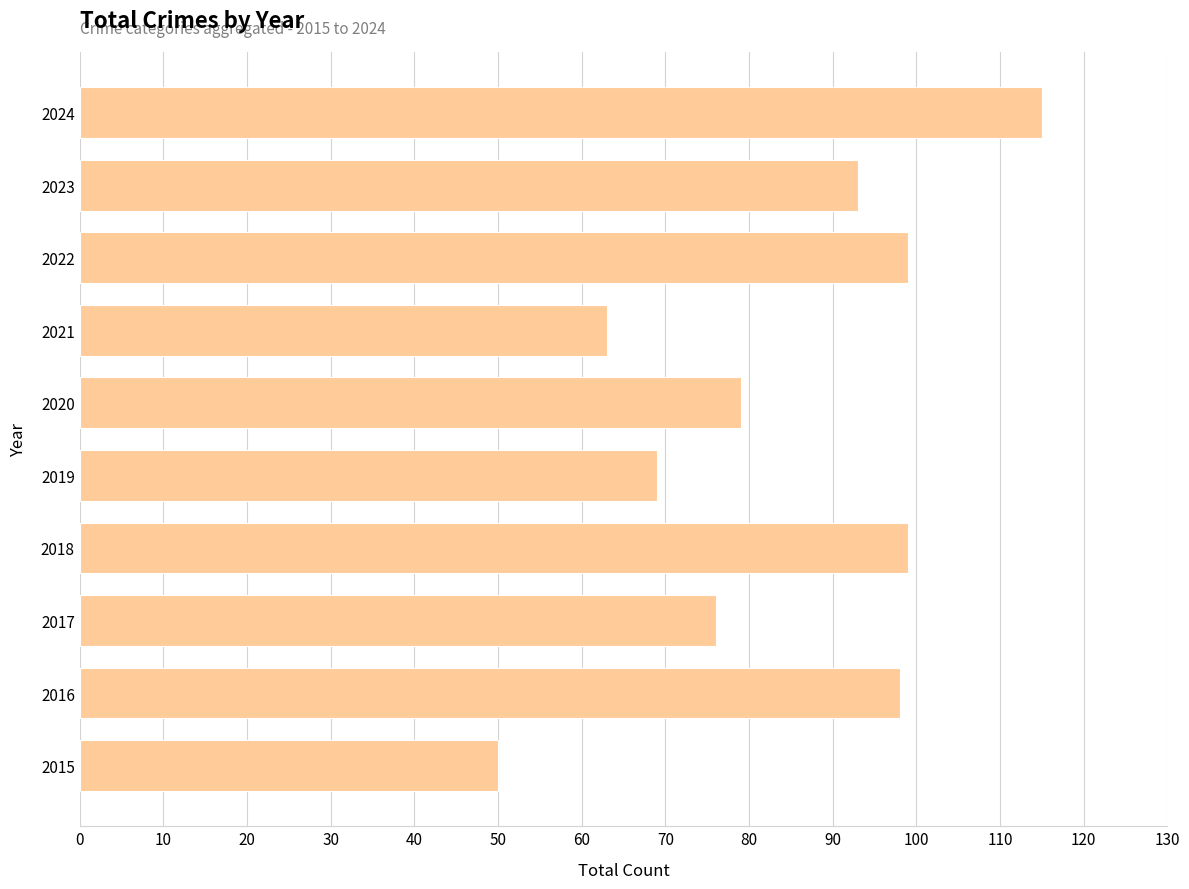

True or false: the data shows 93 at 2023.

True